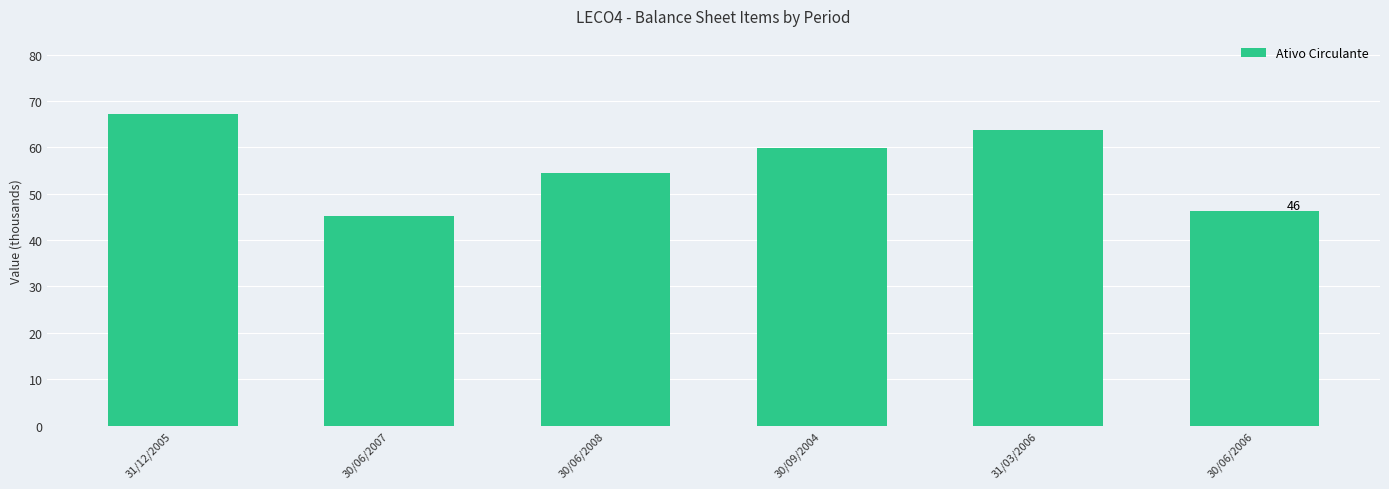

List the labels in order of value, largest first.

31/12/2005, 31/03/2006, 30/09/2004, 30/06/2008, 30/06/2006, 30/06/2007